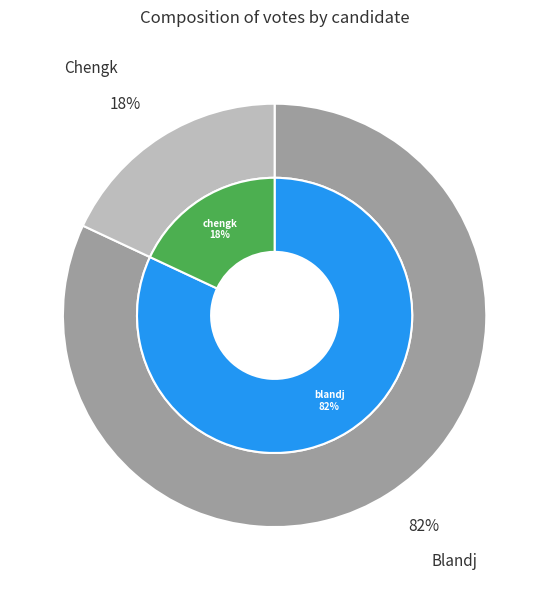

To the nearest percent, what is the combined percentage of chengk and blandj?

100%